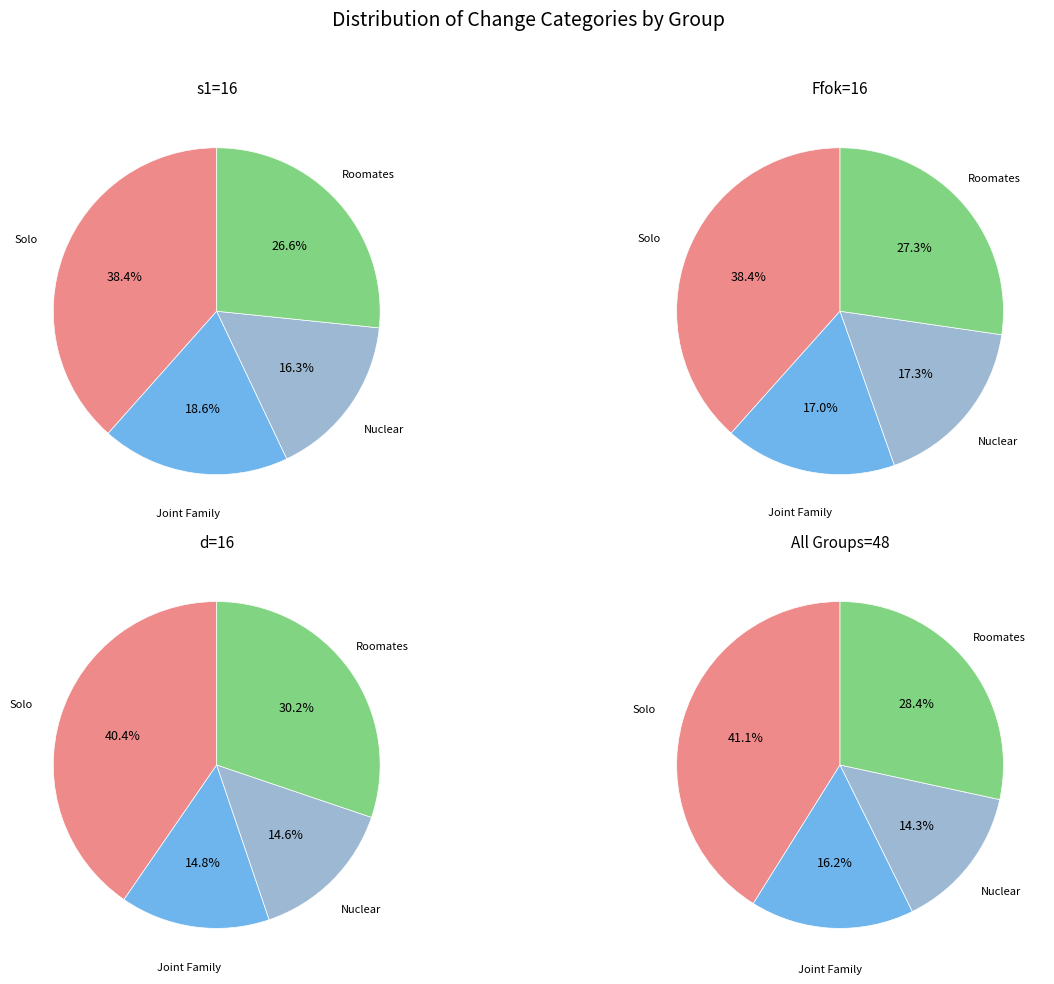

Count the number of slices in the pie.

16